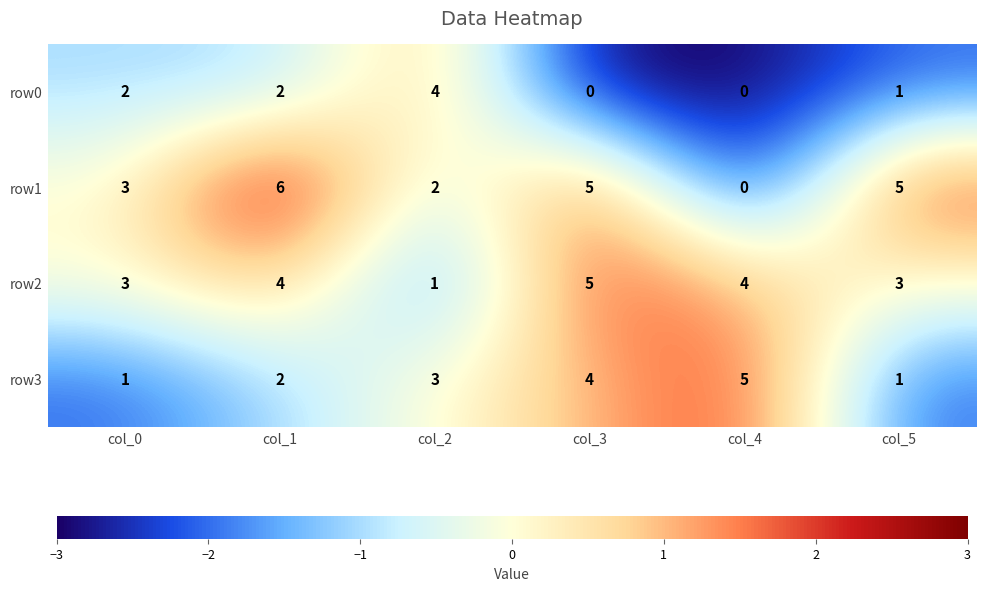

What is the difference between the highest and lowest values at col_3?

5